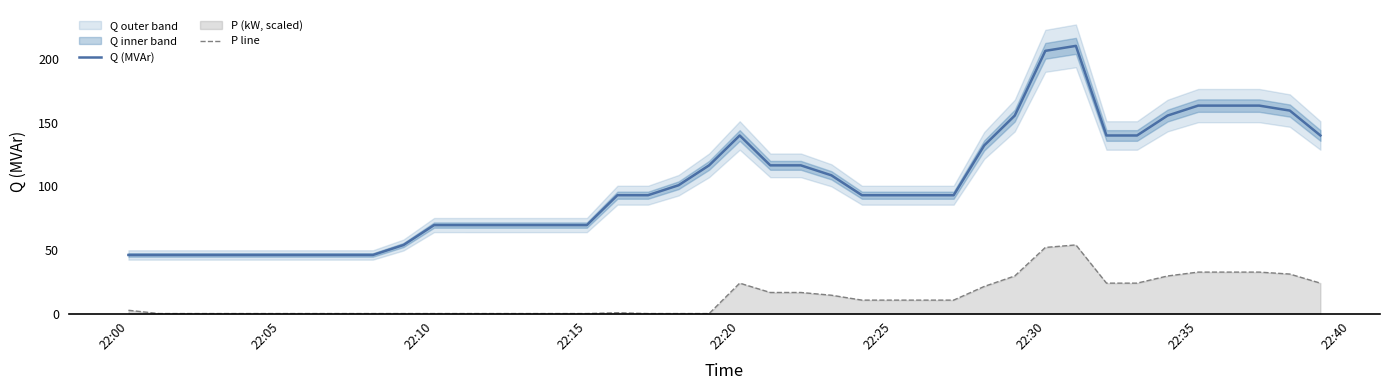

True or false: P line and Q (MVAr) cross at least once.

False